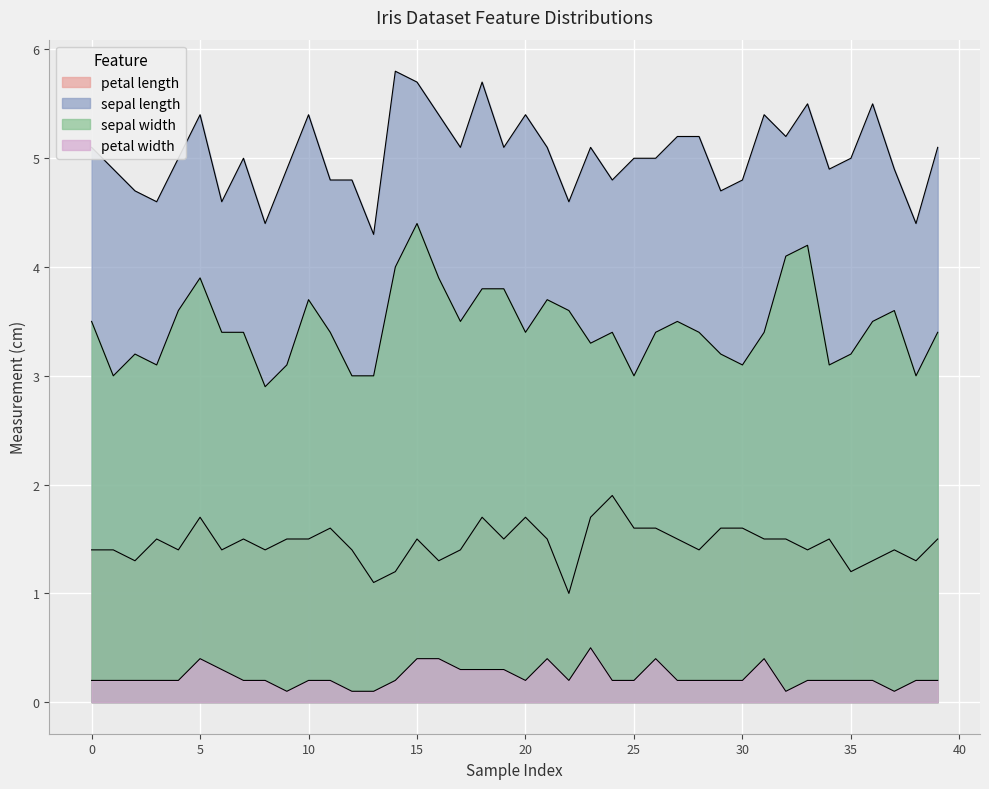

Reading left to right, list all the values displayed in this chart.

petal length: 0=1.4	1=1.4	2=1.3	3=1.5	4=1.4	5=1.7	6=1.4	7=1.5	8=1.4	9=1.5	10=1.5	11=1.6	12=1.4	13=1.1	14=1.2	15=1.5	16=1.3	17=1.4	18=1.7	19=1.5	20=1.7	21=1.5	22=1.0	23=1.7	24=1.9	25=1.6	26=1.6	27=1.5	28=1.4	29=1.6	30=1.6	31=1.5	32=1.5	33=1.4	34=1.5	35=1.2	36=1.3	37=1.4	38=1.3	39=1.5
sepal length: 0=5.1	1=4.9	2=4.7	3=4.6	4=5.0	5=5.4	6=4.6	7=5.0	8=4.4	9=4.9	10=5.4	11=4.8	12=4.8	13=4.3	14=5.8	15=5.7	16=5.4	17=5.1	18=5.7	19=5.1	20=5.4	21=5.1	22=4.6	23=5.1	24=4.8	25=5.0	26=5.0	27=5.2	28=5.2	29=4.7	30=4.8	31=5.4	32=5.2	33=5.5	34=4.9	35=5.0	36=5.5	37=4.9	38=4.4	39=5.1
sepal width: 0=3.5	1=3.0	2=3.2	3=3.1	4=3.6	5=3.9	6=3.4	7=3.4	8=2.9	9=3.1	10=3.7	11=3.4	12=3.0	13=3.0	14=4.0	15=4.4	16=3.9	17=3.5	18=3.8	19=3.8	20=3.4	21=3.7	22=3.6	23=3.3	24=3.4	25=3.0	26=3.4	27=3.5	28=3.4	29=3.2	30=3.1	31=3.4	32=4.1	33=4.2	34=3.1	35=3.2	36=3.5	37=3.6	38=3.0	39=3.4
petal width: 0=0.2	1=0.2	2=0.2	3=0.2	4=0.2	5=0.4	6=0.3	7=0.2	8=0.2	9=0.1	10=0.2	11=0.2	12=0.1	13=0.1	14=0.2	15=0.4	16=0.4	17=0.3	18=0.3	19=0.3	20=0.2	21=0.4	22=0.2	23=0.5	24=0.2	25=0.2	26=0.4	27=0.2	28=0.2	29=0.2	30=0.2	31=0.4	32=0.1	33=0.2	34=0.2	35=0.2	36=0.2	37=0.1	38=0.2	39=0.2